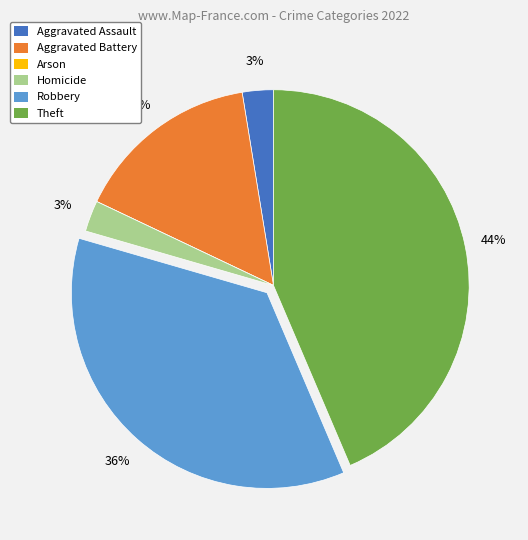

Is Homicide the majority of the pie?

No